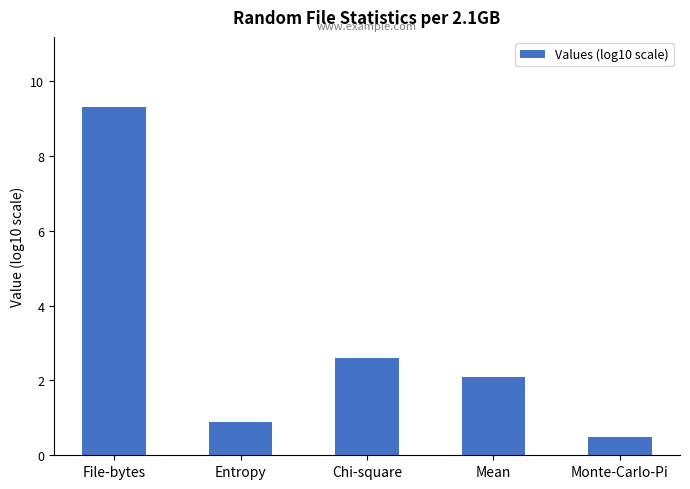

What is the smallest value displayed?

0.5